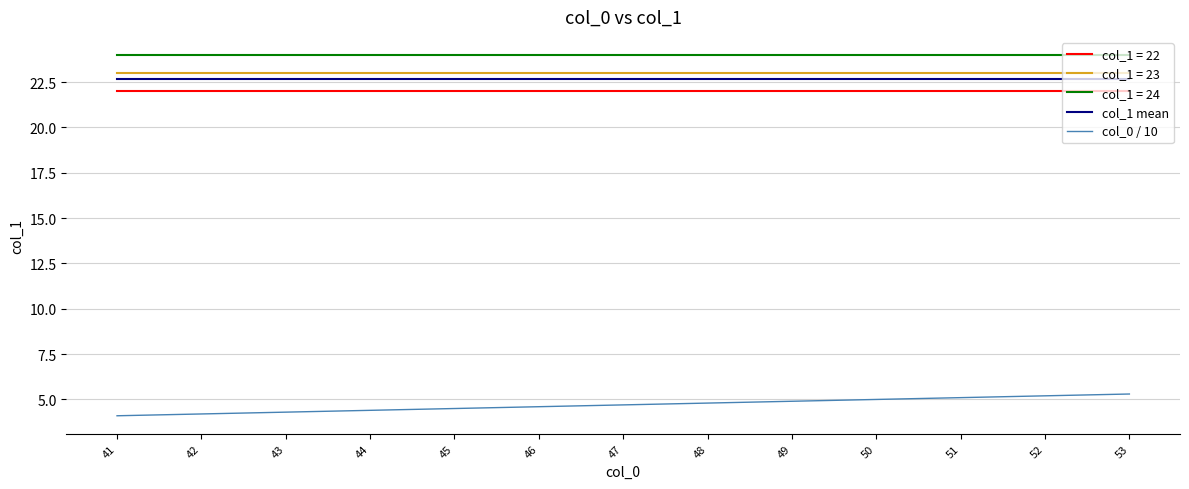

What is the minimum value shown in the chart?

4.1